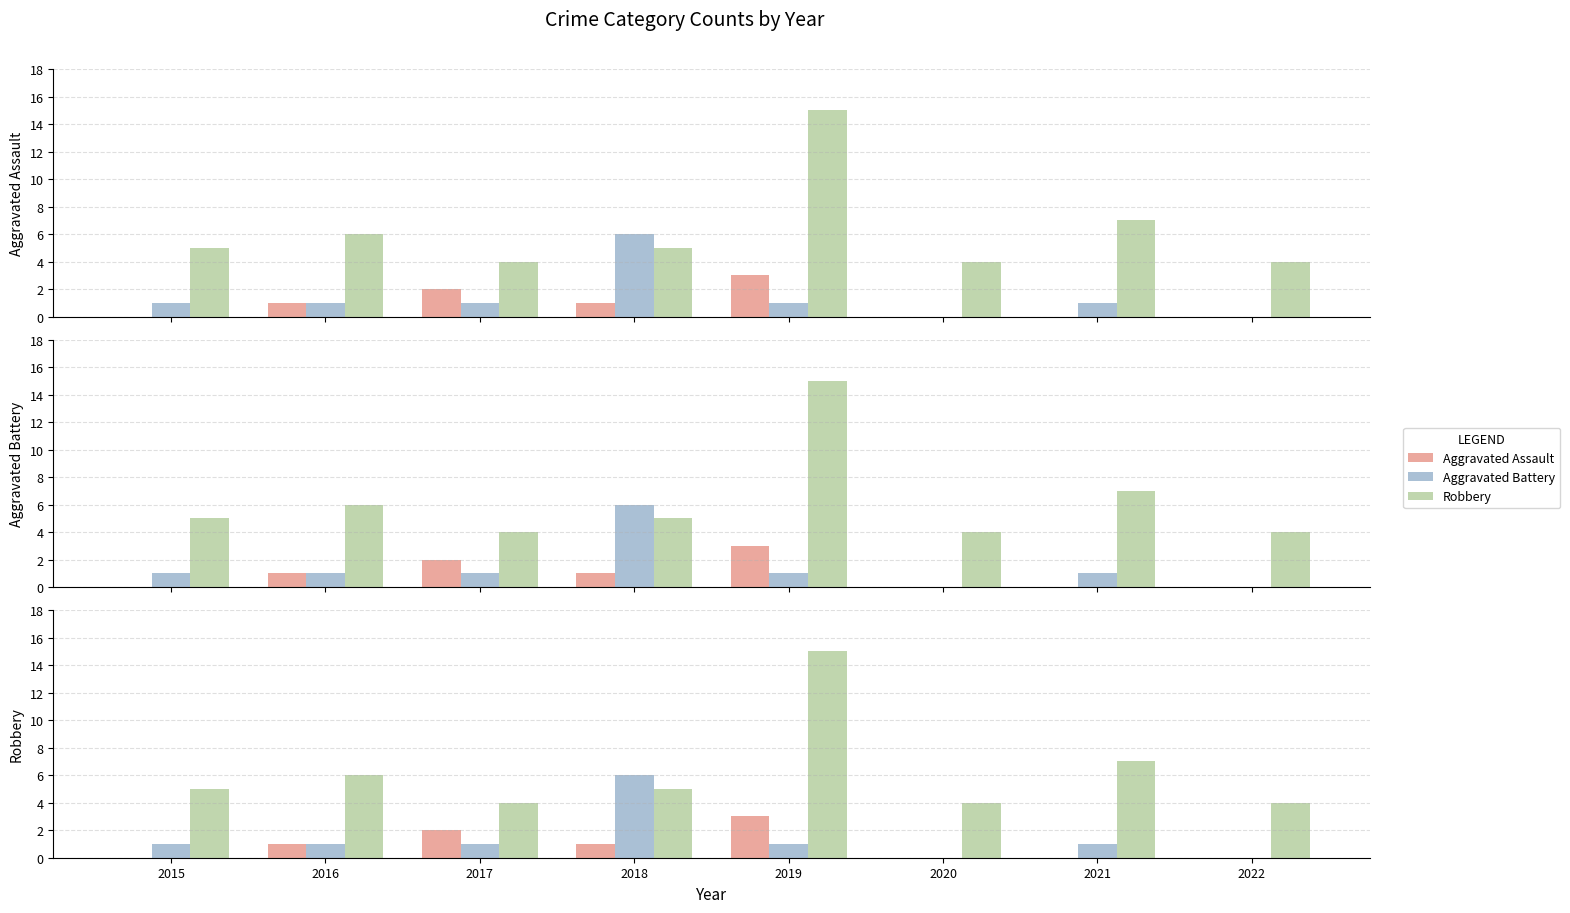

What are all the series names shown in the legend?

Aggravated Assault, Aggravated Battery, Robbery